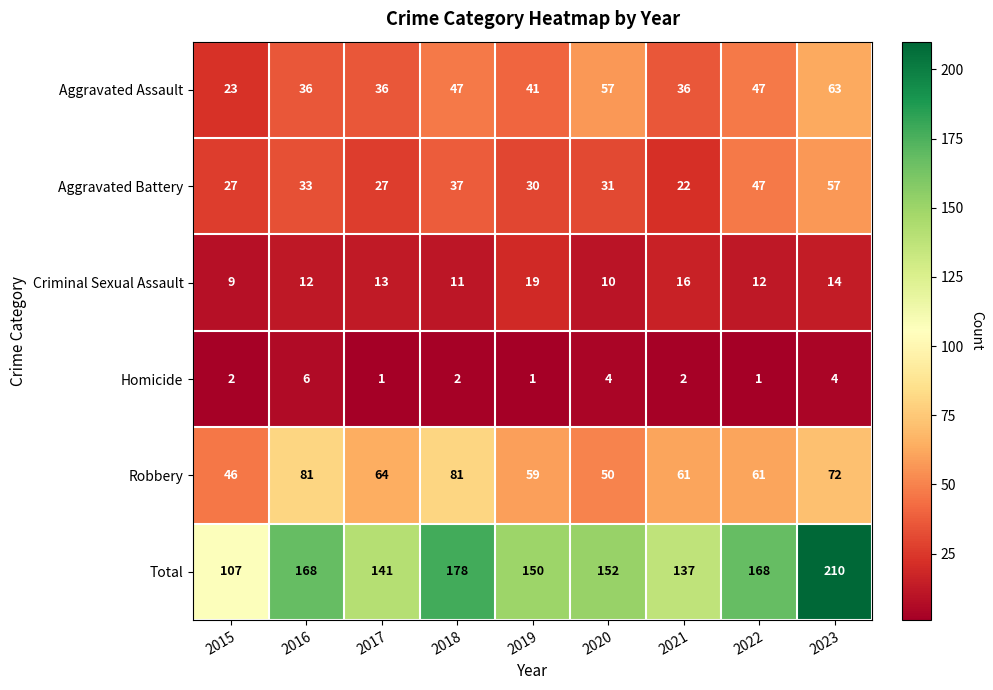

Which series changed the most between 2016 and 2018?

Aggravated Assault